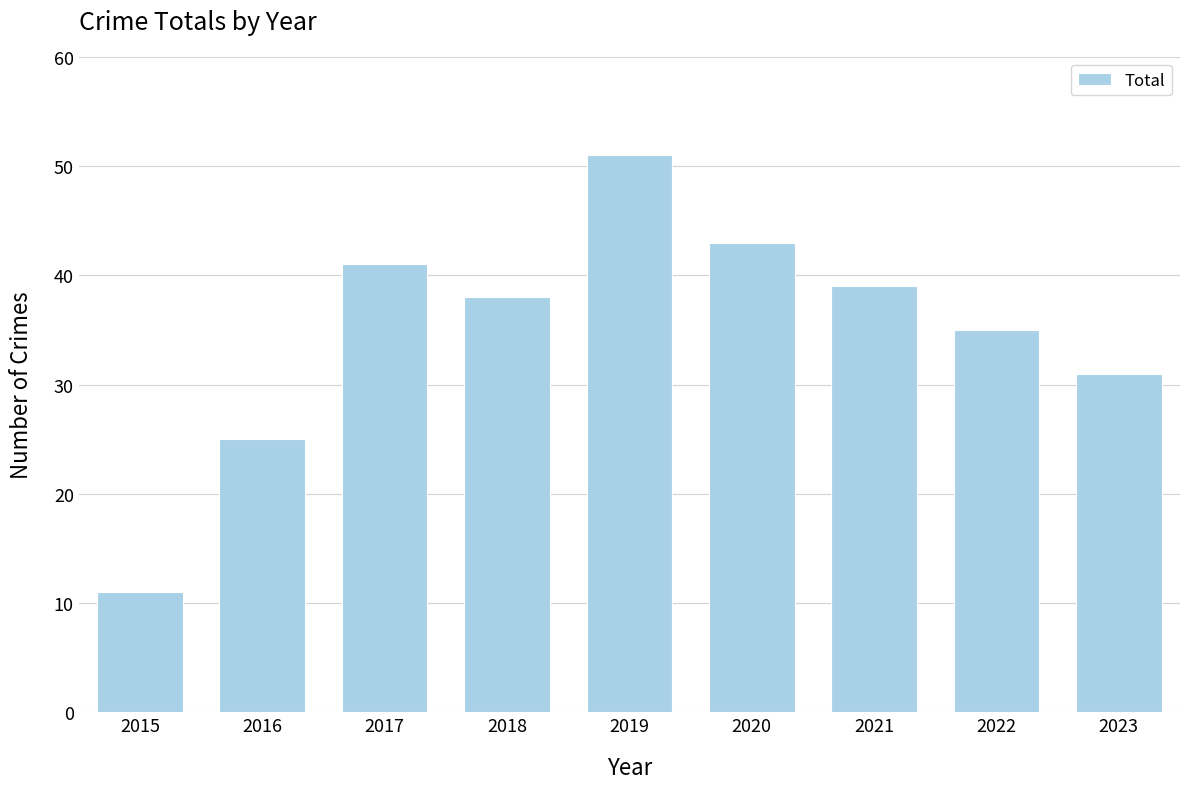

Is it true that the value at 2022 is 19?

False